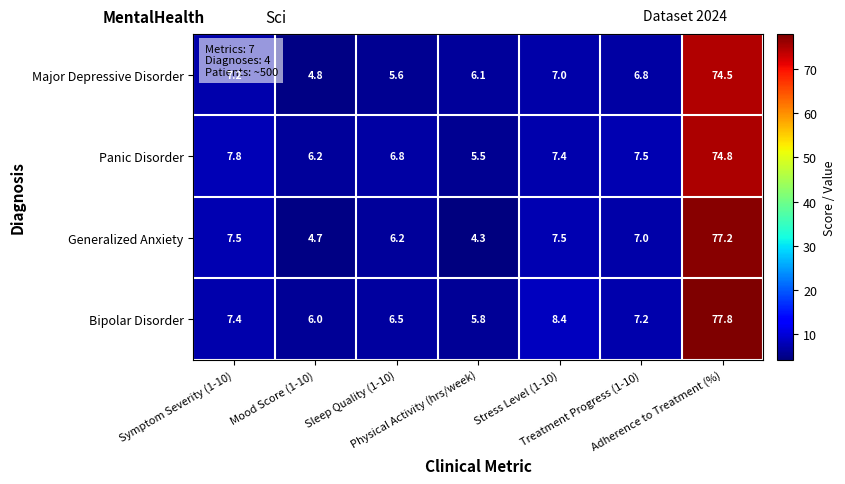

At which category is the sum across all series the highest?

Adherence to Treatment (%)